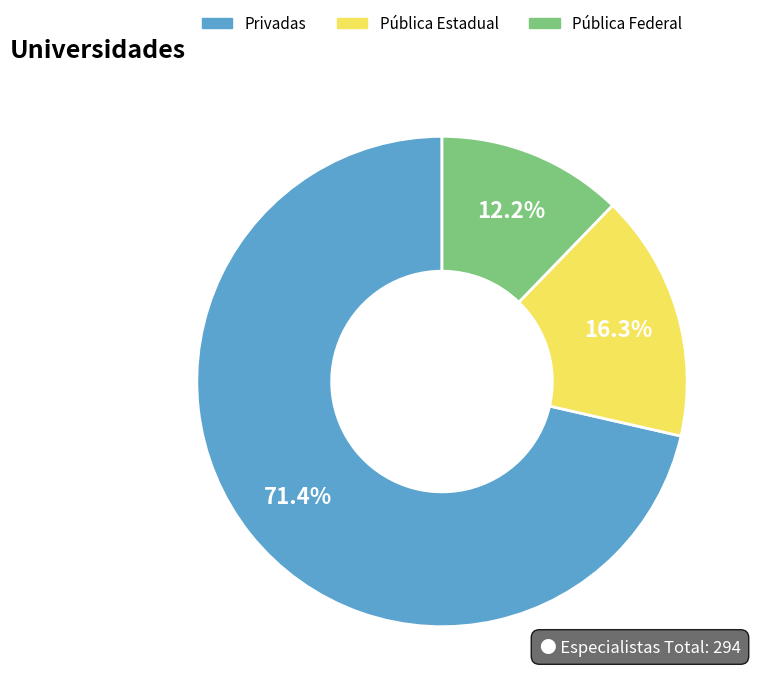

Count the number of slices in the pie.

3